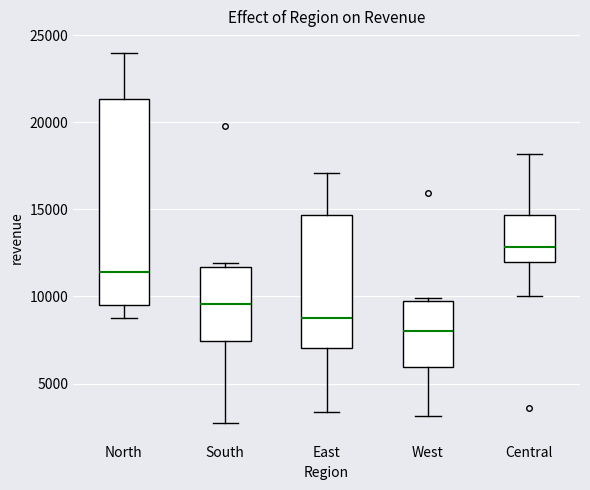

Reading left to right, read every box against the y-axis: the position of its median line, the range the box covers, and the ends of its whiskers. The values are not printed on the chart, so give them approximately, as read against the axis.

North: median 11500, box 9500 to 21500, whiskers 9000 to 24000
South: median 9500, box 7500 to 11500, whiskers 2500 to 12000
East: median 9000, box 7000 to 14500, whiskers 3500 to 17000
West: median 8000, box 6000 to 9500, whiskers 3000 to 10000
Central: median 13000, box 12000 to 14500, whiskers 10000 to 18000